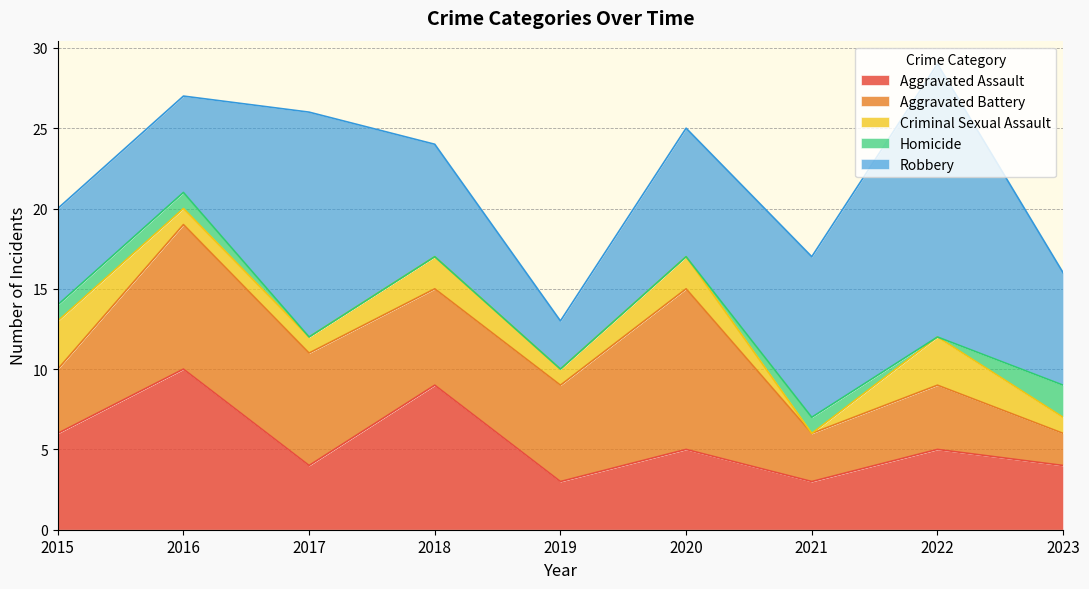

Which has a higher value, 2020 or 2016?

2016